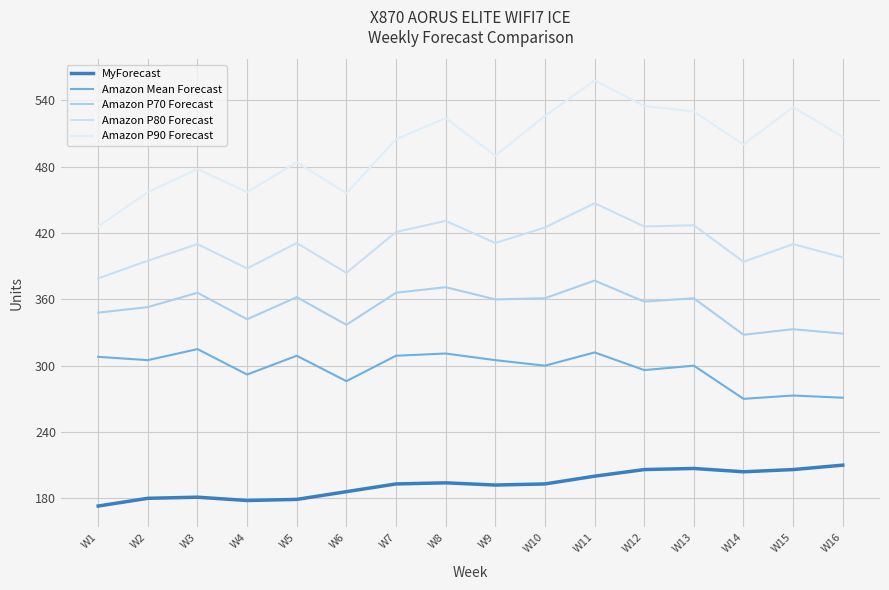

How many lines are shown in the chart?

5